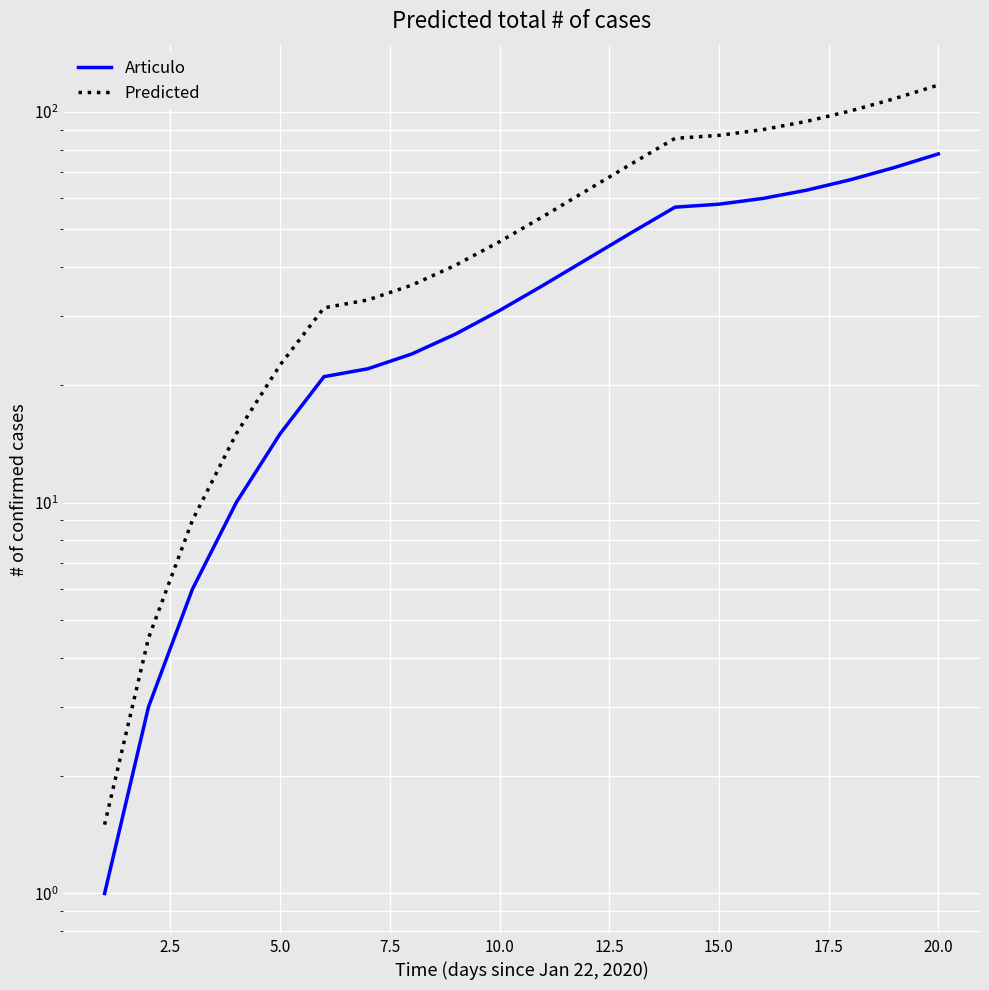

What are all the series names shown in the legend?

Articulo, Predicted